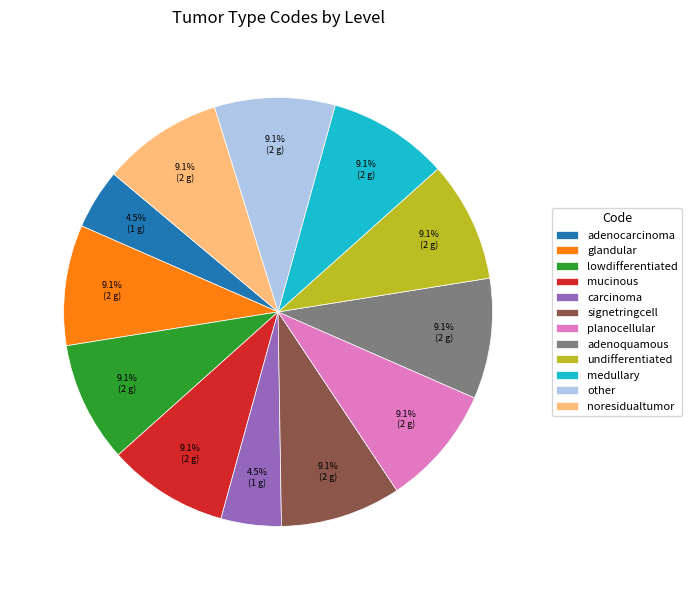

How many slices are in this pie chart?

12